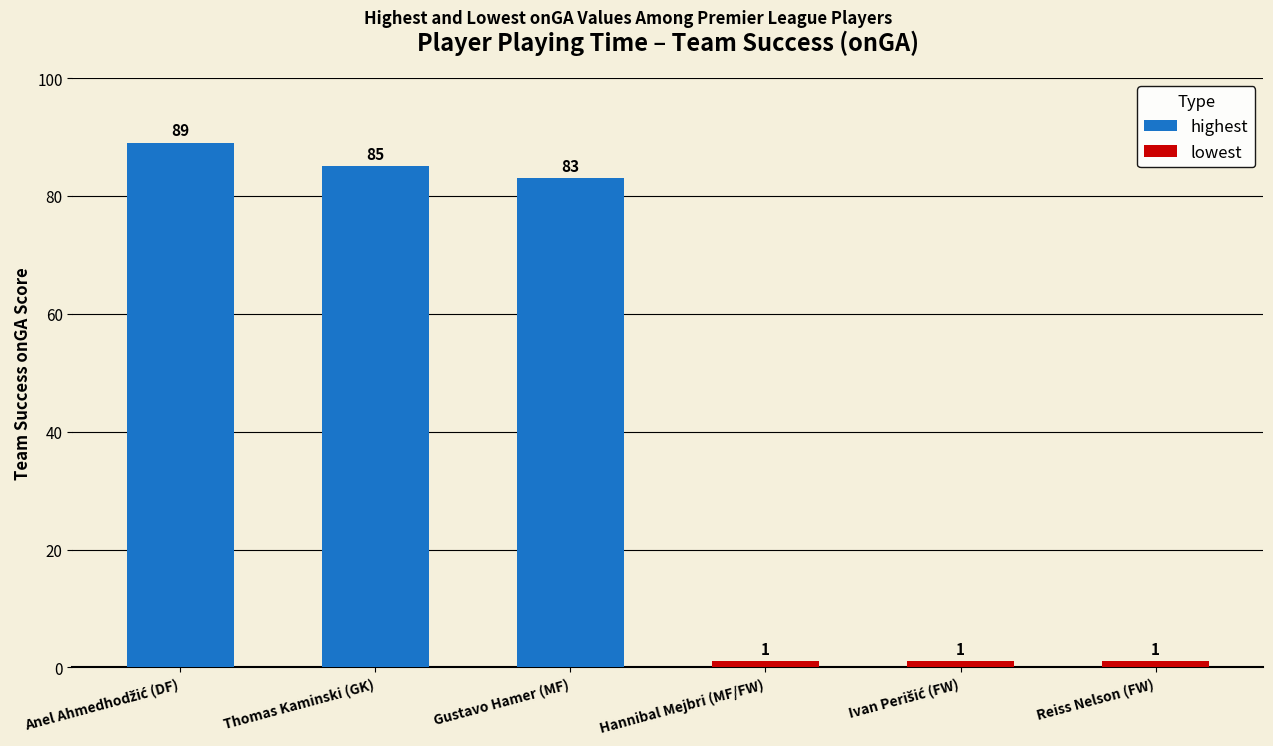

At which label does highest first exceed 85?

Anel Ahmedhodžić (DF)